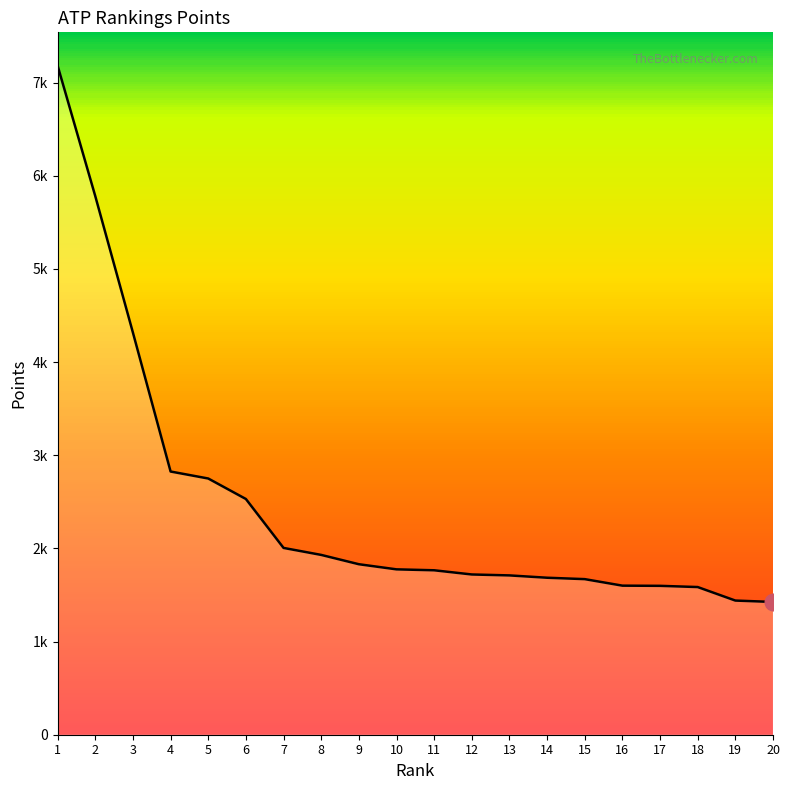

Reading right to left, transcribe all the data shown in this chart.

1425	1440	1585	1598	1600	1670	1685	1710	1720	1765	1775	1830	1930	2005	2530	2750	2825	4315	5780	7180